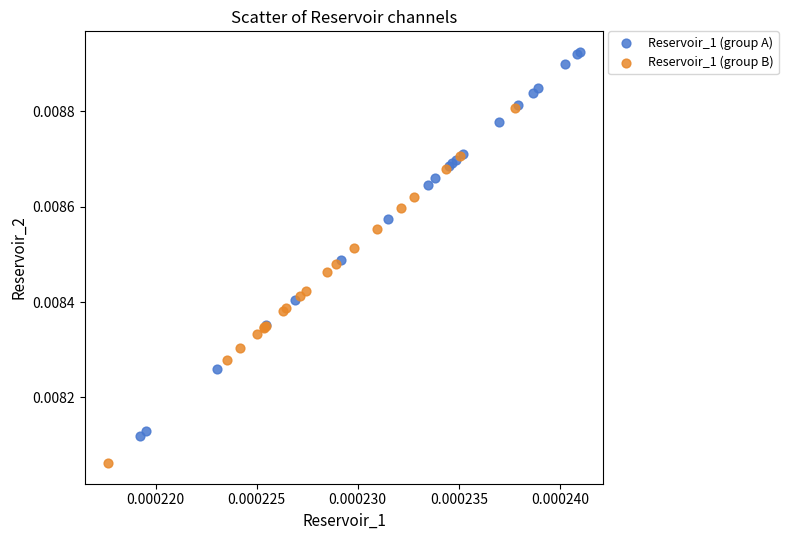

Which series reaches the minimum Y coordinate?

Reservoir_1 (group B)